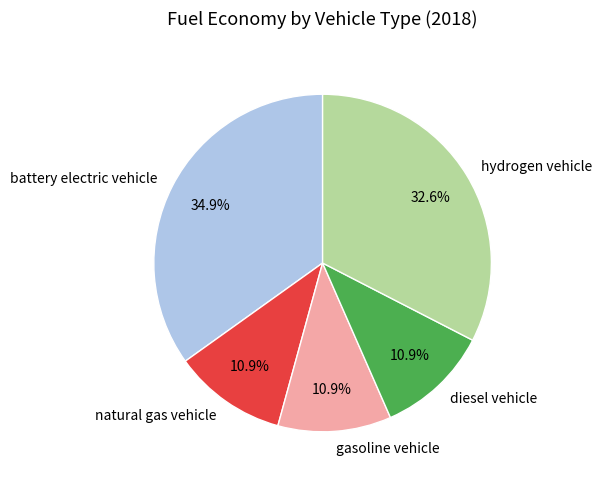

Does natural gas vehicle represent more than half of the total?

No